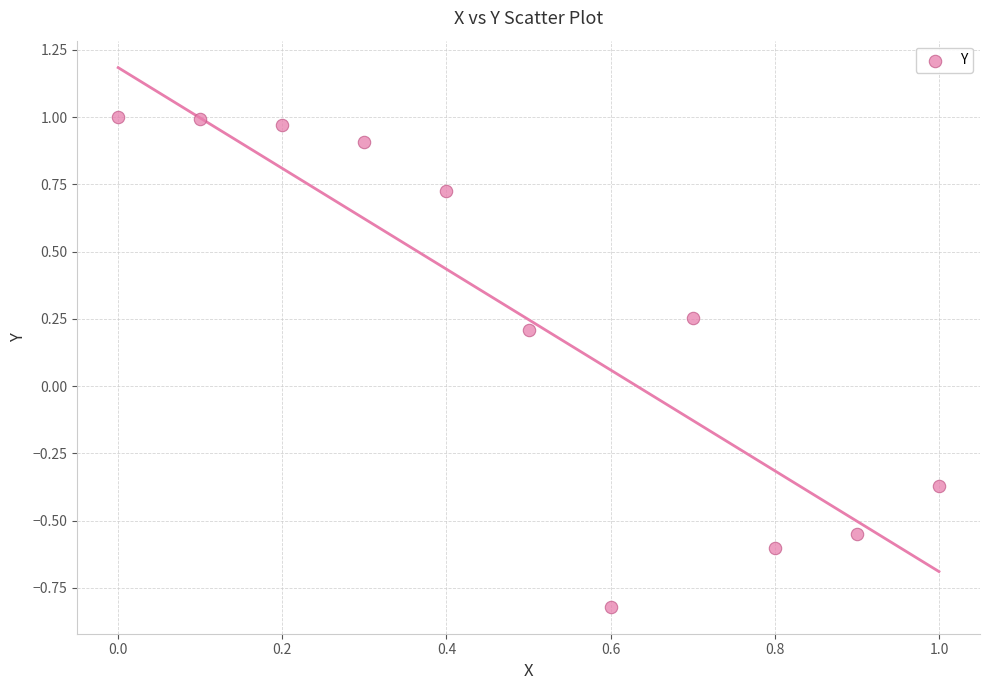

What is the range of Y values (max minus min)?

1.8